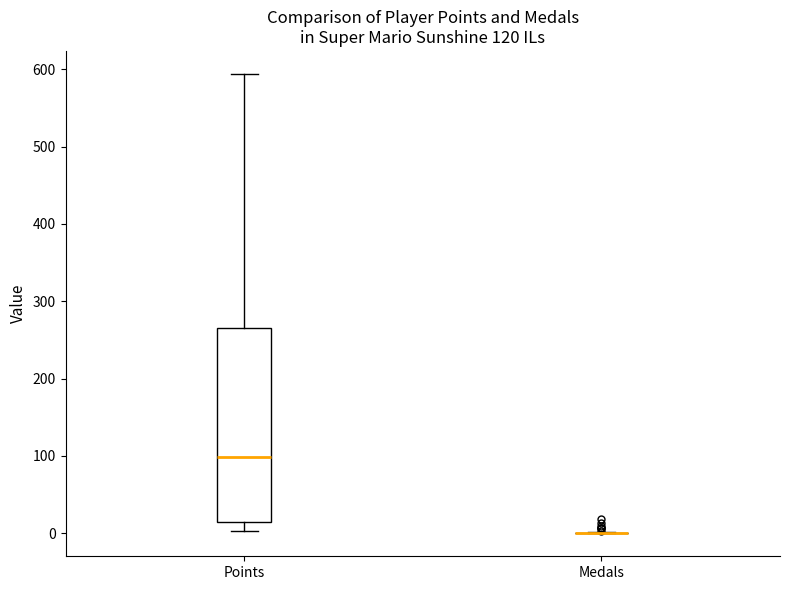

Reading left to right, transcribe this box plot: for each box, give where its median line is, the range the box spans, and where its two whiskers end, as read against the y-axis. The values are not printed on the chart, so give them approximately, as read against the axis.

Points: median 100, box 10 to 270, whiskers 0 to 590
Medals: box collapsed to a line at 0, whiskers 0 to 0